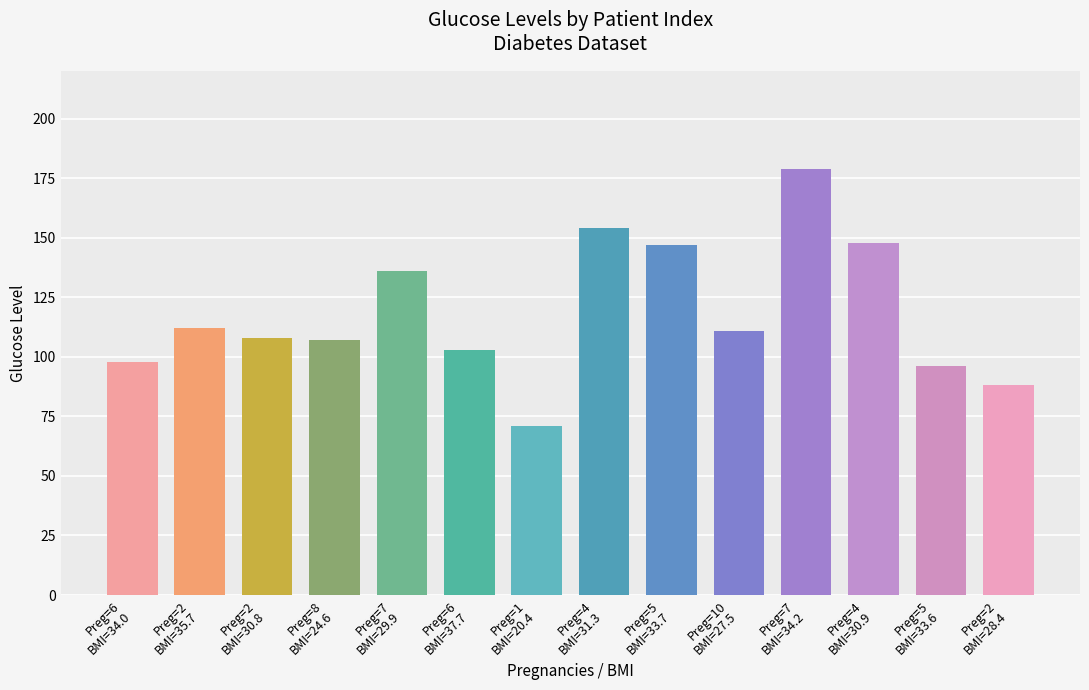

What is the greatest value displayed?

179